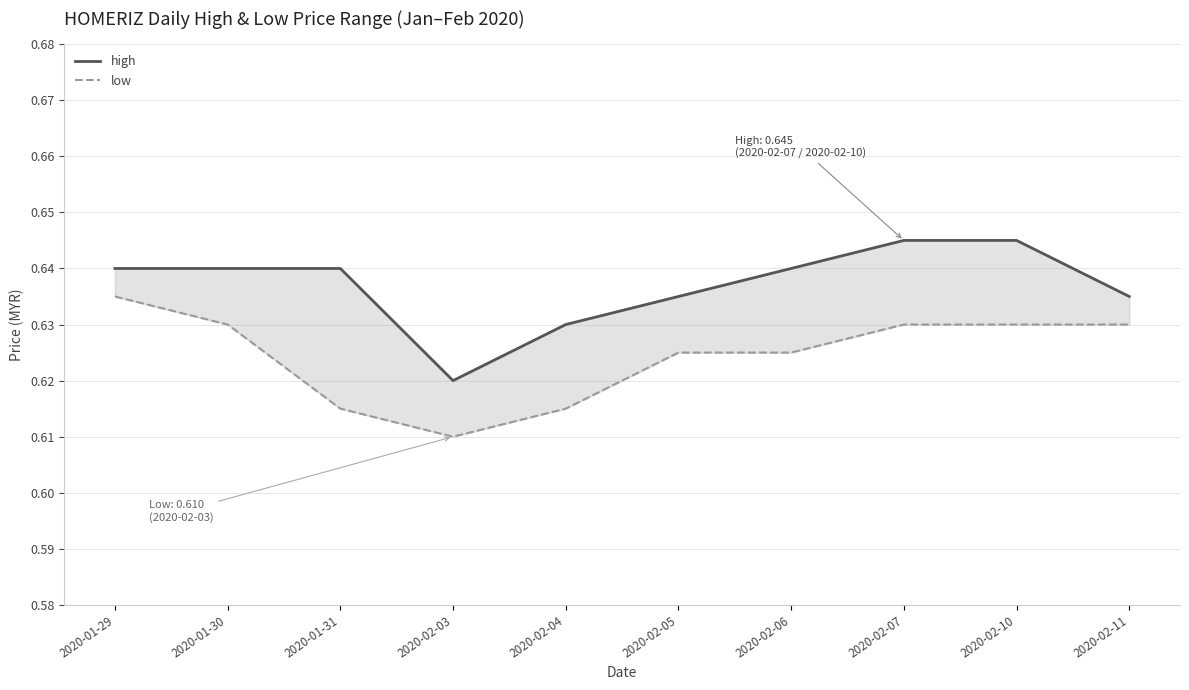

The high series shows 0.6 at 2020-02-10. True or false?

True